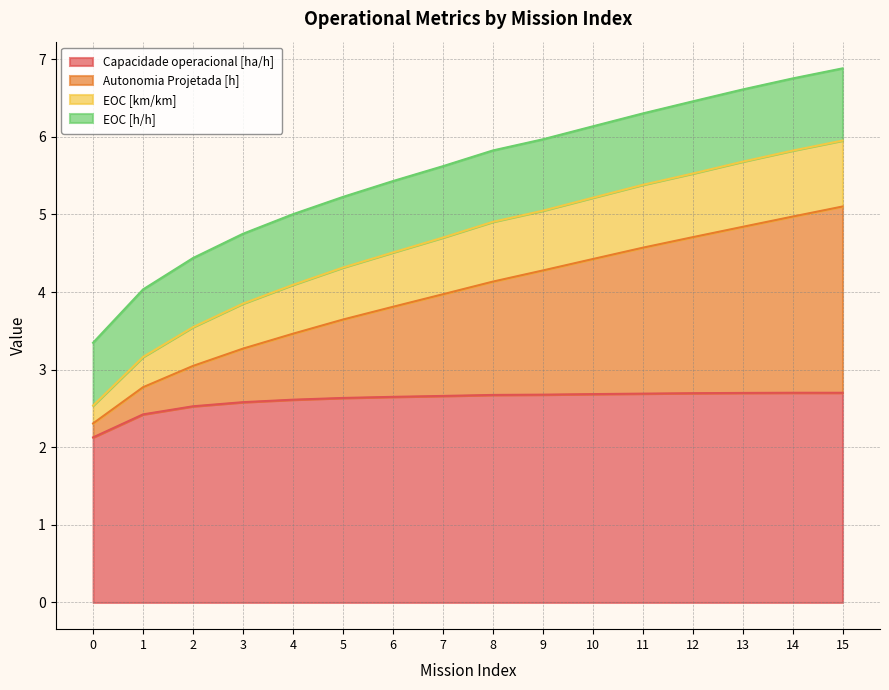

Where is the first local maximum for Capacidade operacional [ha/h]?

14